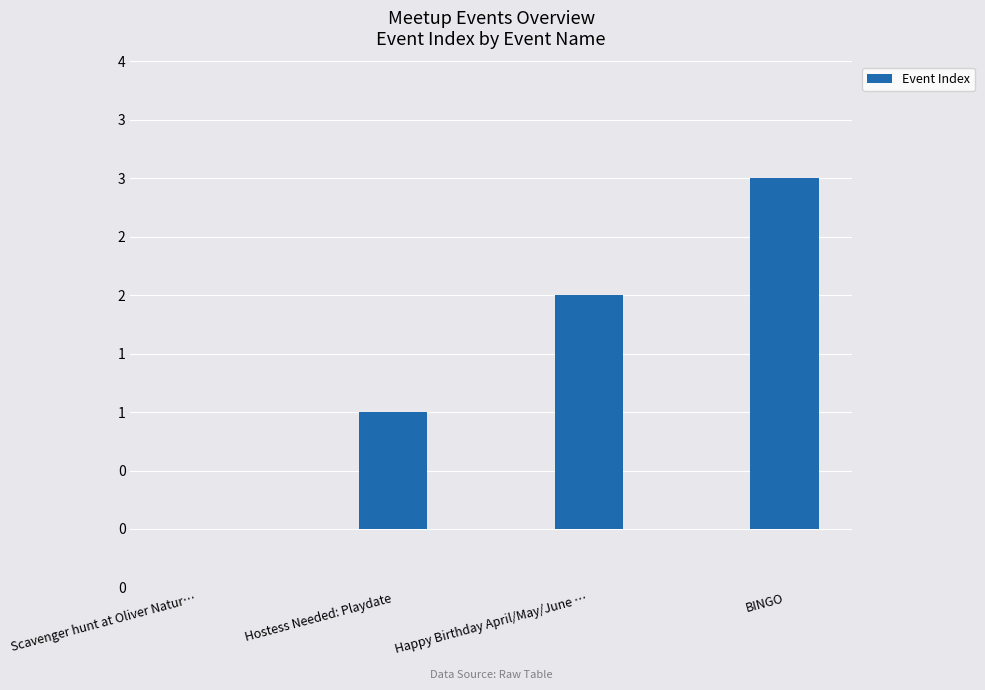

Reading left to right, transcribe all the data shown in this chart.

0	1	2	3